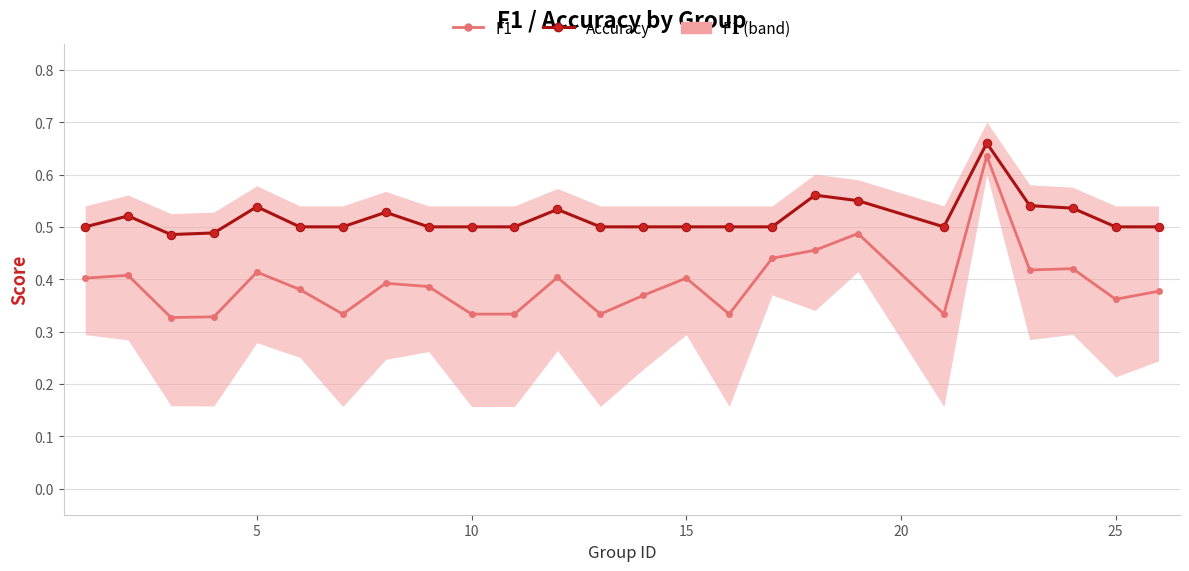

How many interior local peaks does the accuracy series have?

6